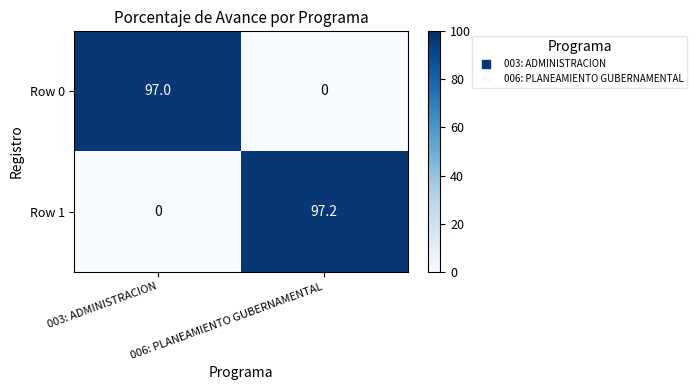

What is the difference between the maximum and minimum values in the Row 0 series?

97.0